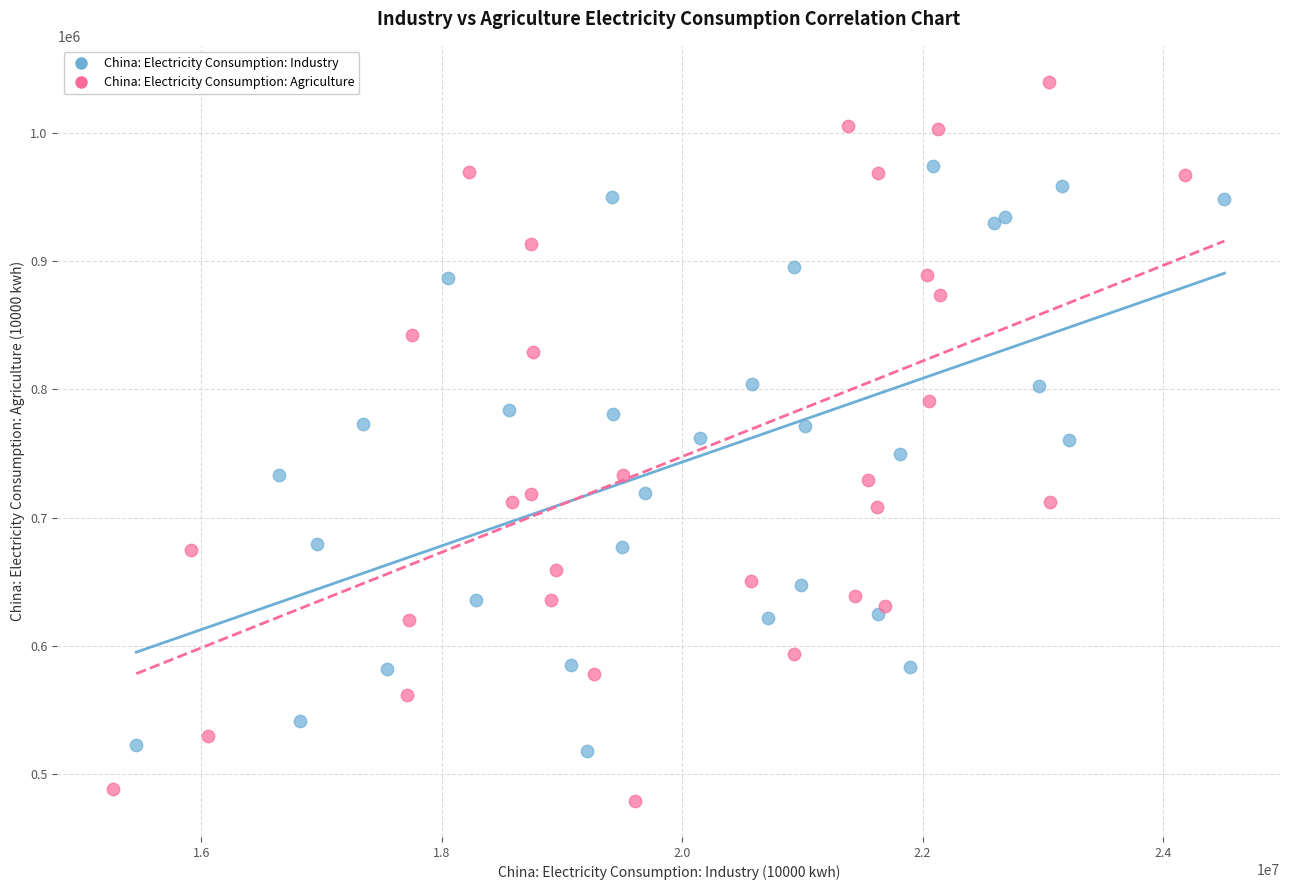

Which series contains the lowest Y value?

China: Electricity Consumption: Agriculture